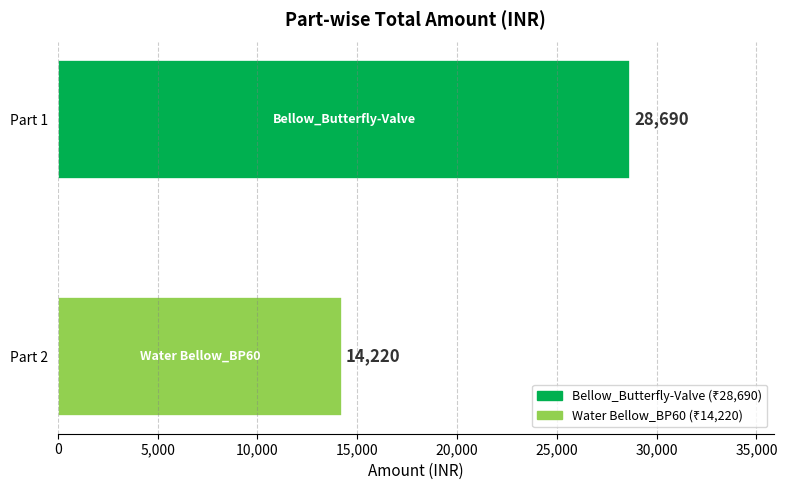

What is the minimum value shown in the chart?

14220